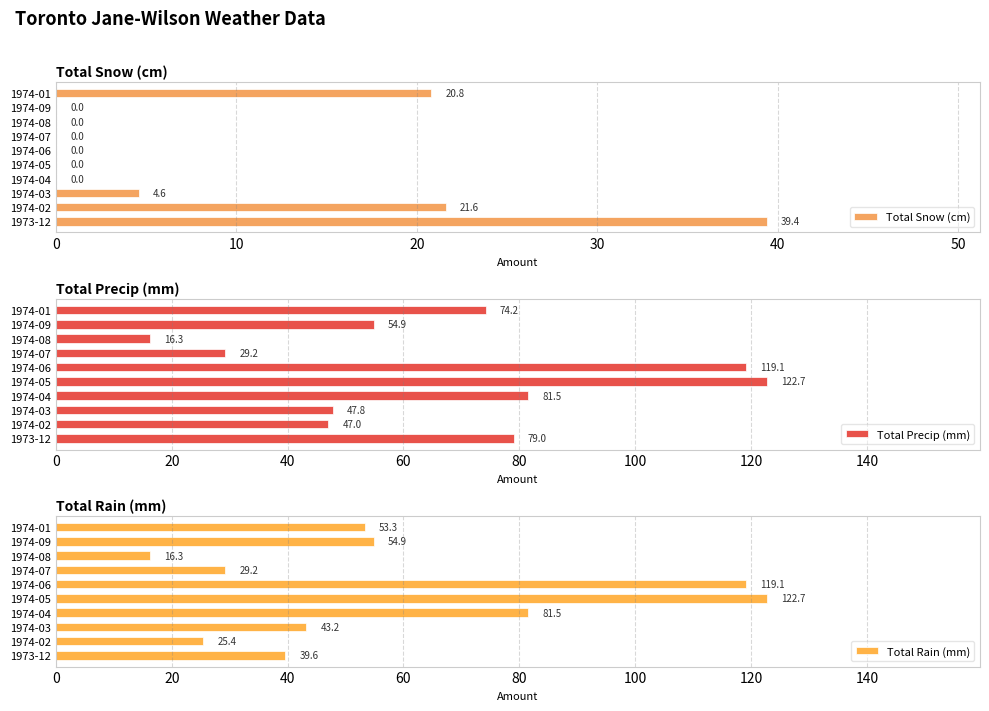

Which series has the largest total across all categories?

Total Precip (mm)